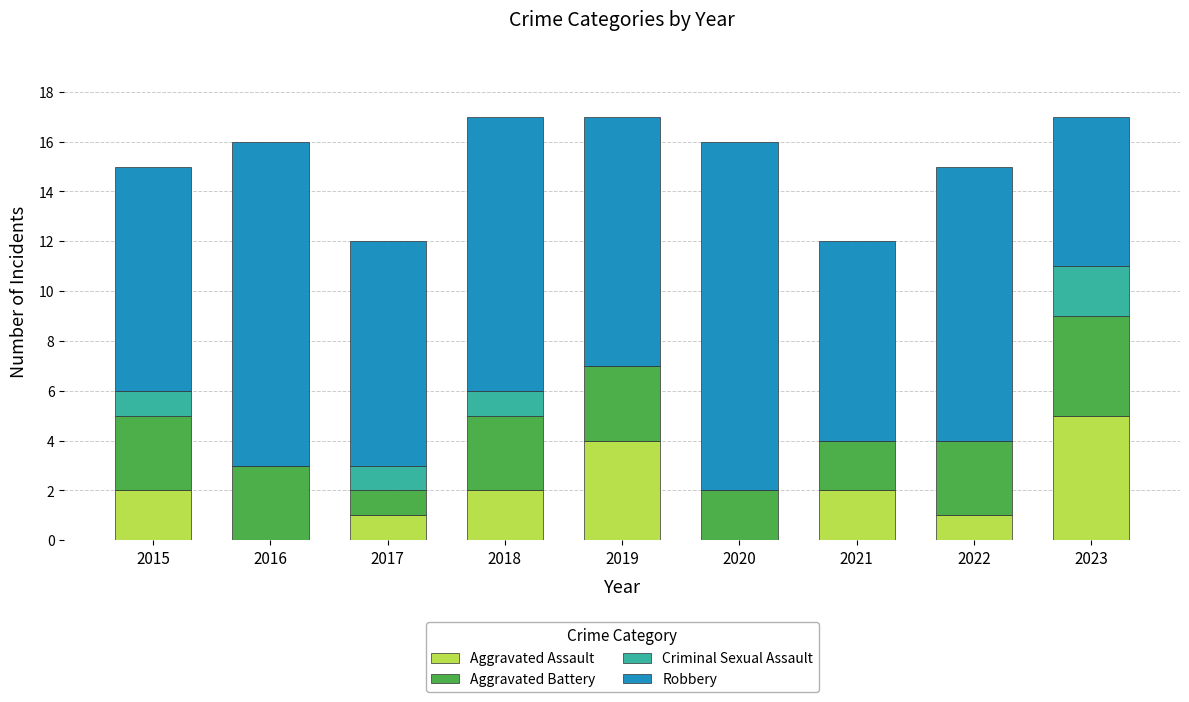

What are all the series names shown in the legend?

Aggravated Assault, Aggravated Battery, Criminal Sexual Assault, Robbery